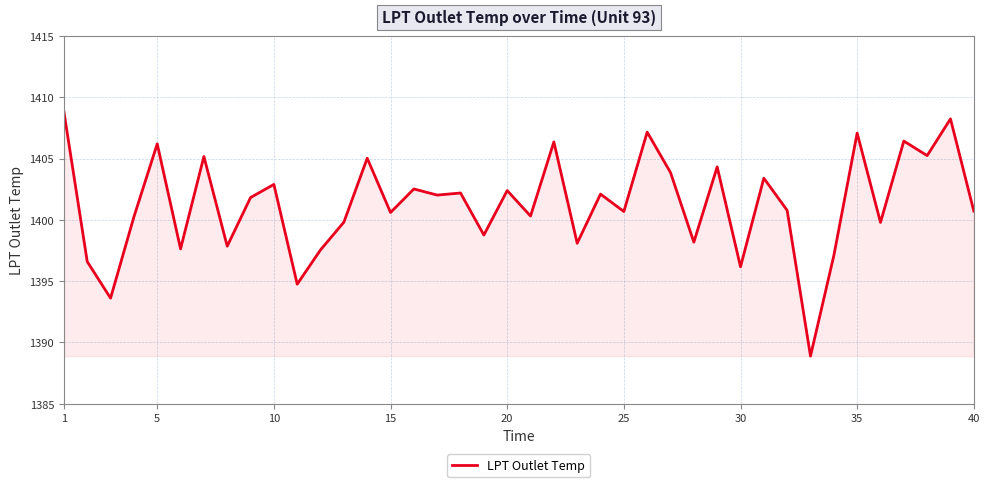

What is the maximum value shown in the chart?

1408.8